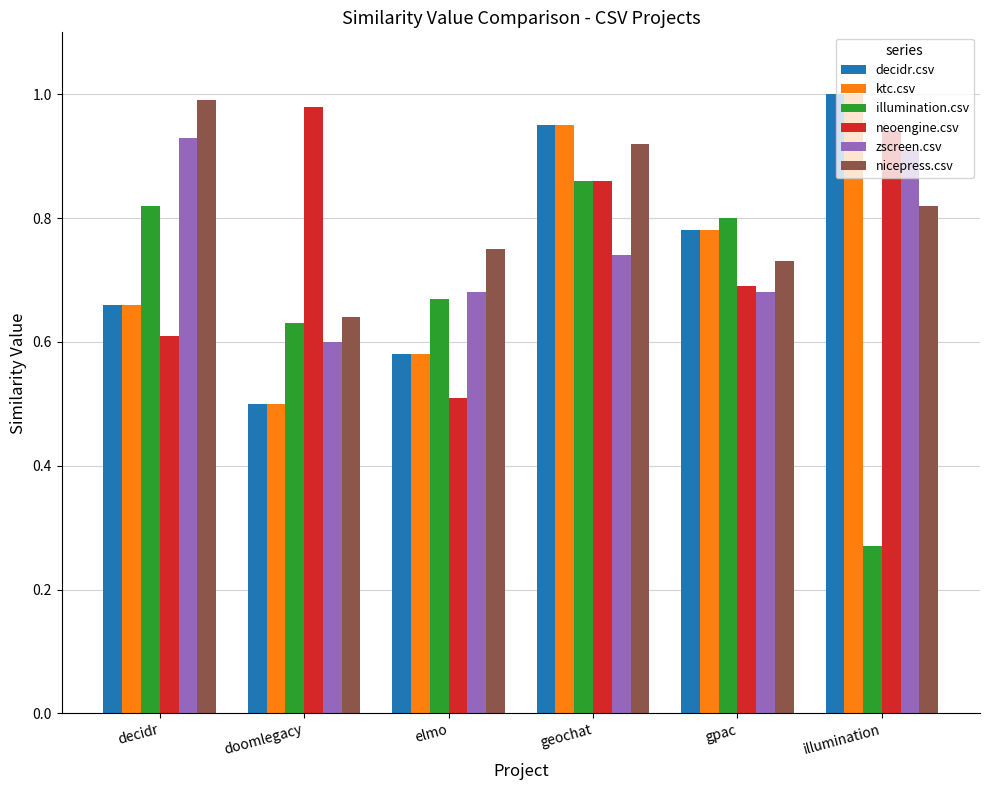

Which category has the lowest value in the illumination.csv series?

illumination